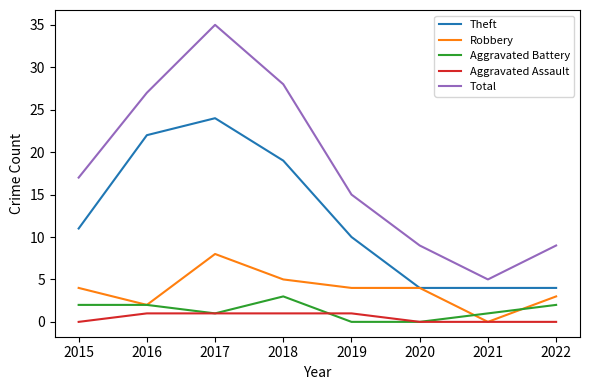

What is the difference between the Aggravated Battery values at 2018 and 2020?

3